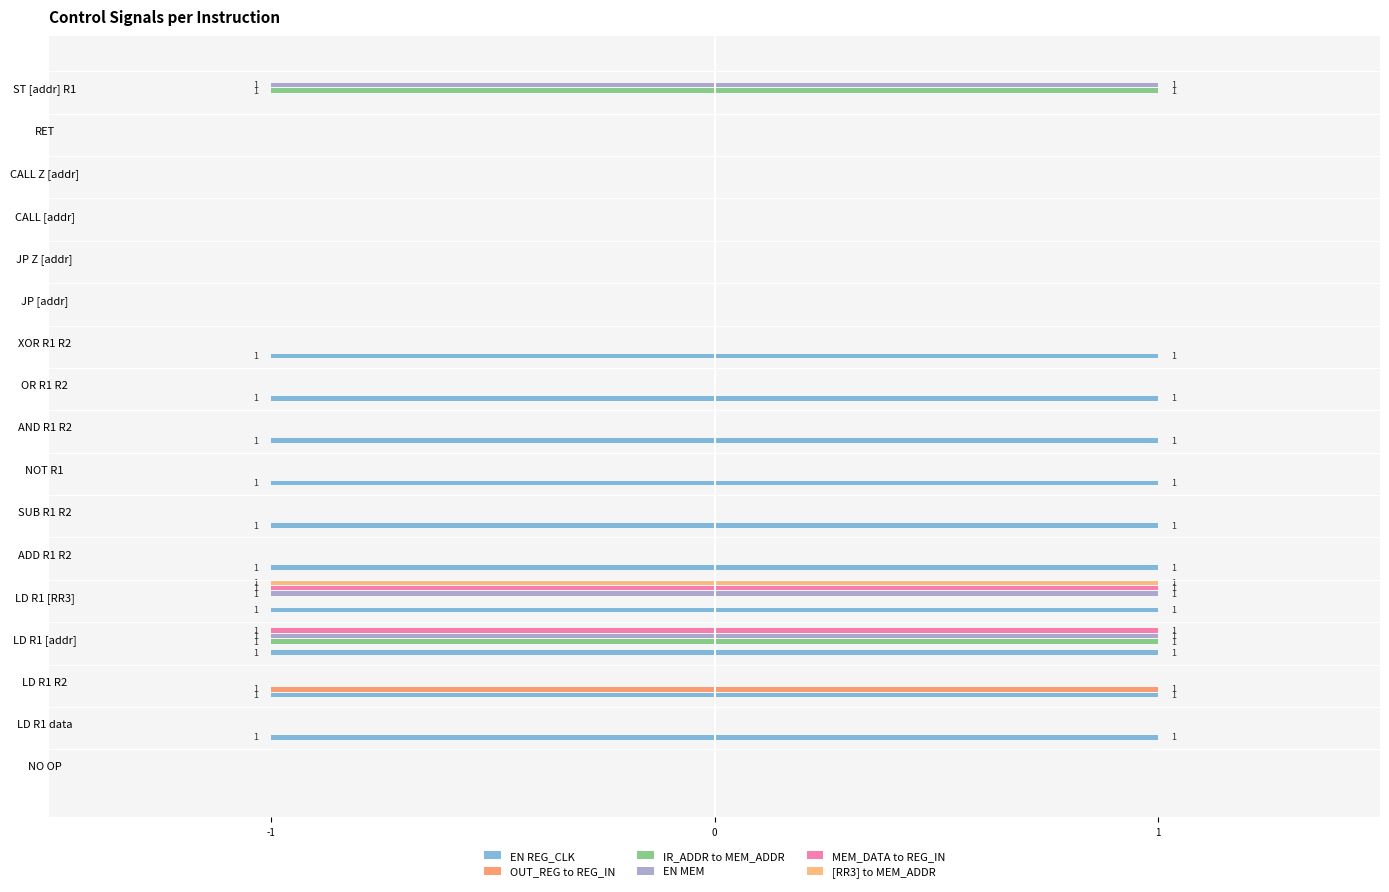

Between 11 and 1, which is larger?

11